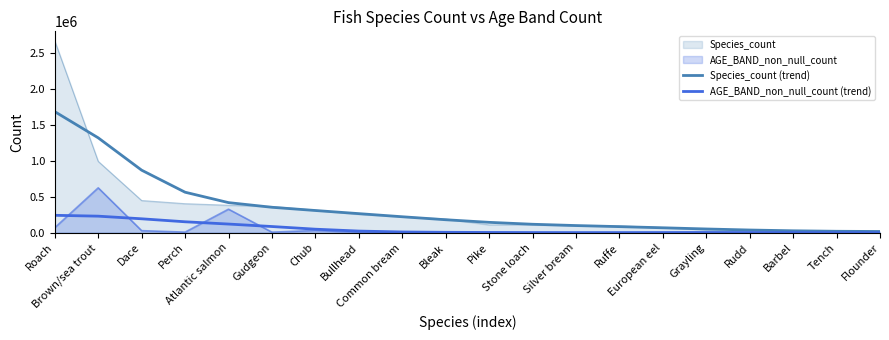

True or false: AGE_BAND_non_null_count (trend) has a value of 230048.0 at Brown/sea trout.

True